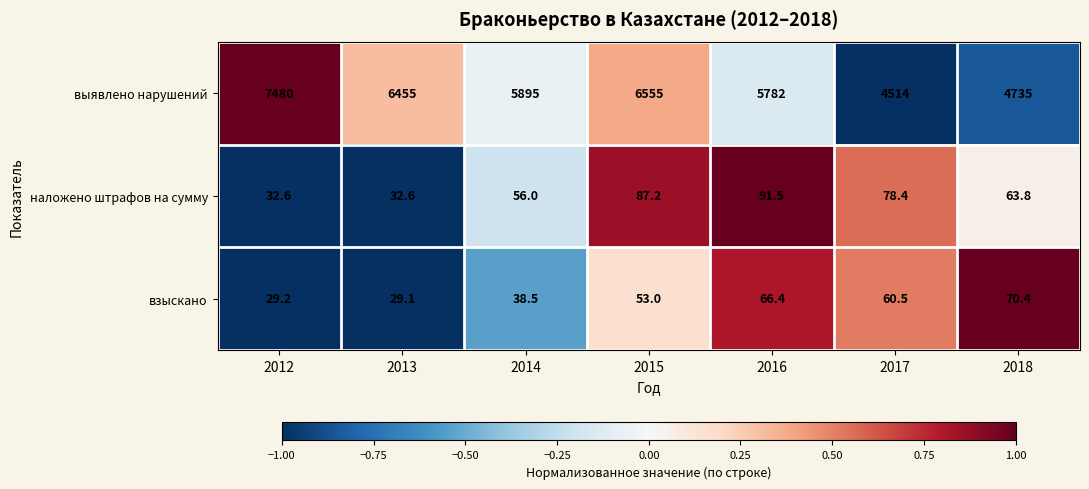

Reading right to left, extract all data points from this chart.

выявлено нарушений: 2018=4735.0	2017=4514.0	2016=5782.0	2015=6555.0	2014=5895.0	2013=6455.0	2012=7480.0
наложено штрафов на сумму: 2018=63.8	2017=78.4	2016=91.5	2015=87.2	2014=56.0	2013=32.6	2012=32.6
взыскано: 2018=70.4	2017=60.5	2016=66.4	2015=53.0	2014=38.5	2013=29.1	2012=29.2